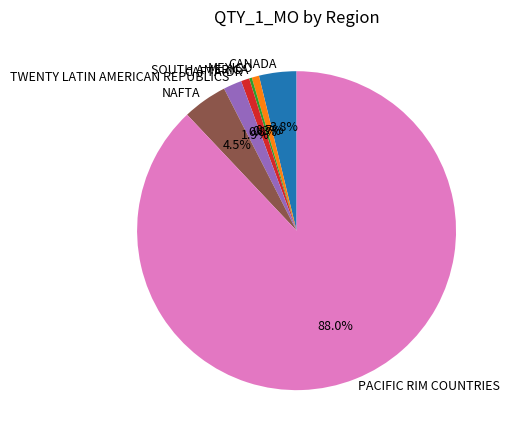

Approximately how many times larger is the value at NAFTA compared to CANADA?

1.2